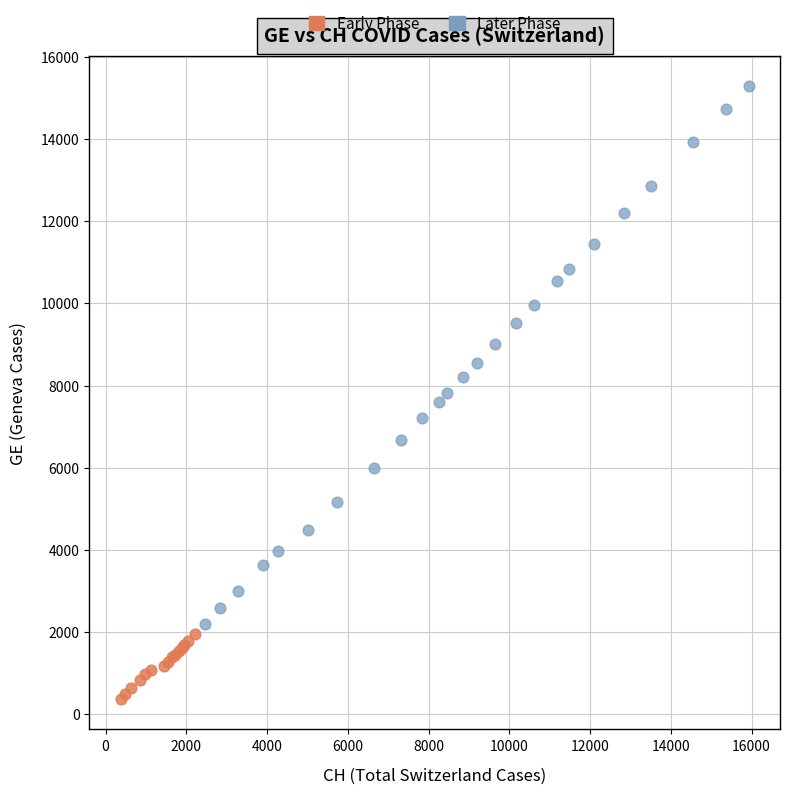

Which series contains the lowest Y value?

Early Phase